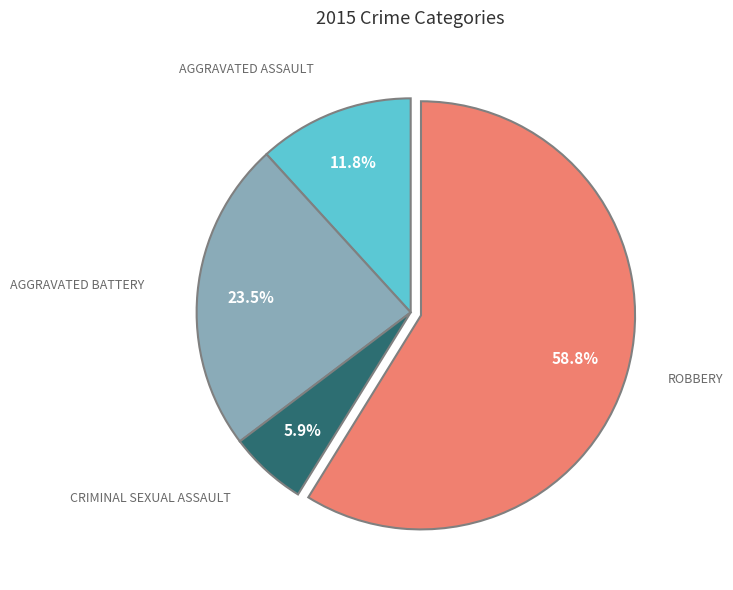

Is there any slice that represents more than half of the pie?

Yes